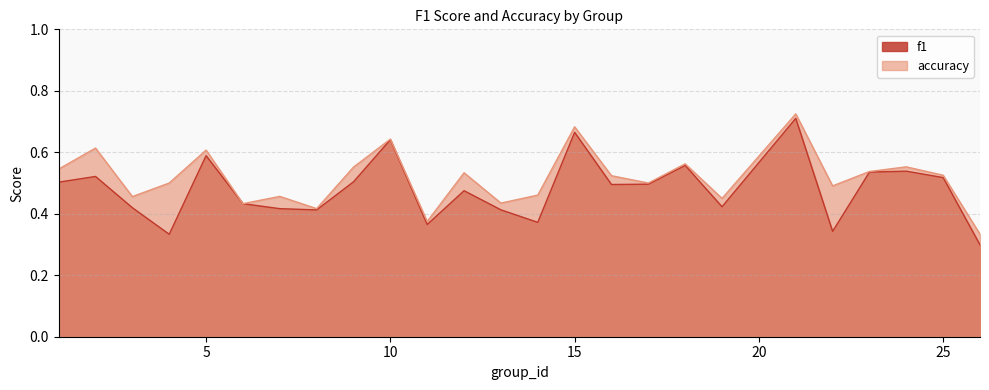

At which category does f1 reach its first local peak?

2